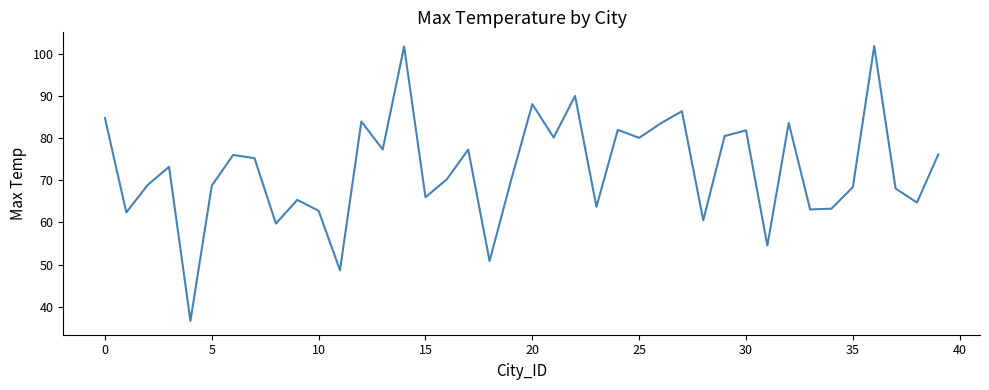

How many interior local peaks (higher than both neighbors) does the data have?

13